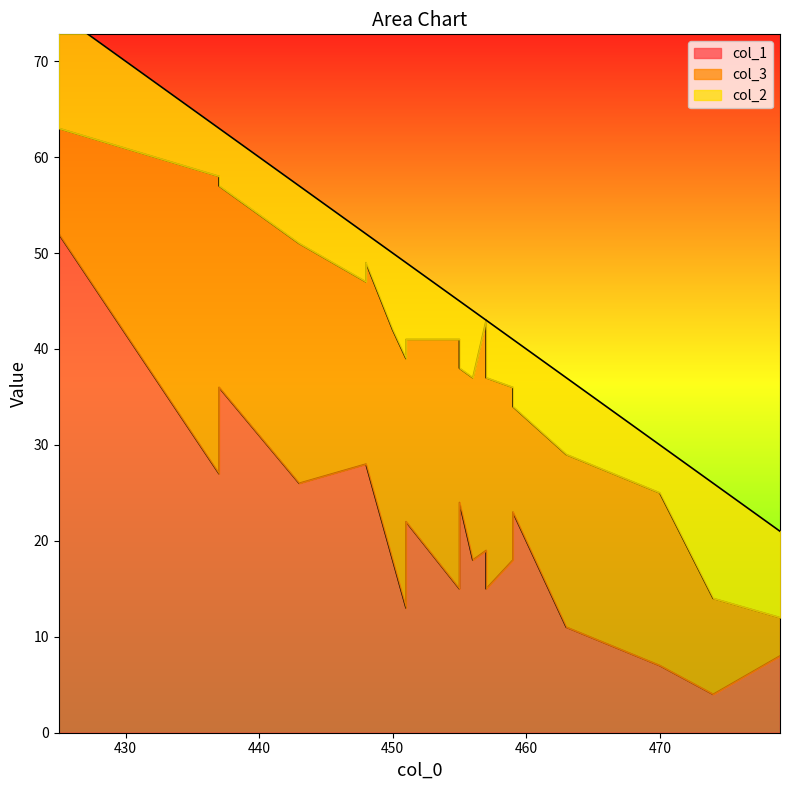

Which label corresponds to the smallest value in the chart?

457